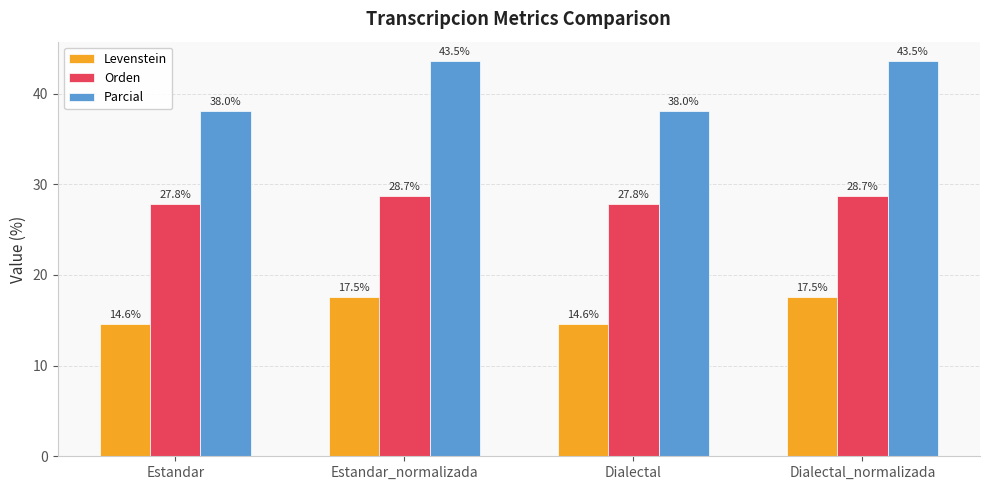

What is the minimum value shown in the chart?

14.6